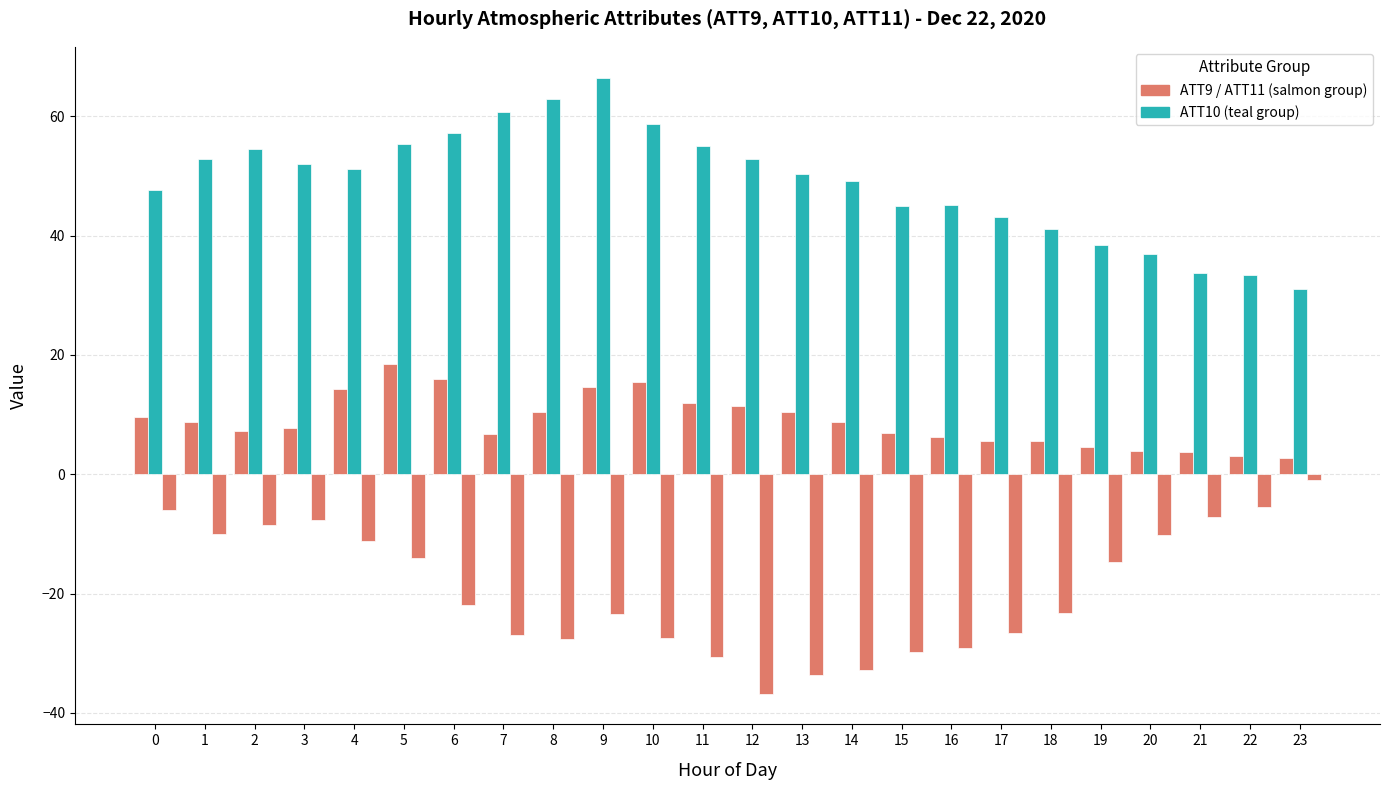

Reading right to left, list all the values displayed in this chart.

ATT9: 2.7	3.0	3.8	4.0	4.5	5.5	5.5	6.2	6.9	8.7	10.5	11.5	11.9	15.4	14.6	10.4	6.7	16.0	18.4	14.2	7.8	7.2	8.8	9.6
ATT10: 31.0	33.4	33.8	37.0	38.3	41.1	43.1	45.1	45.0	49.1	50.4	52.9	55.1	58.6	66.5	62.9	60.7	57.1	55.3	51.2	51.9	54.5	52.9	47.7
ATT11: -1.0	-5.4	-7.2	-10.1	-14.7	-23.3	-26.6	-29.0	-29.9	-32.8	-33.6	-36.8	-30.7	-27.5	-23.4	-27.6	-27.0	-22.0	-14.1	-11.2	-7.6	-8.4	-10.0	-6.0